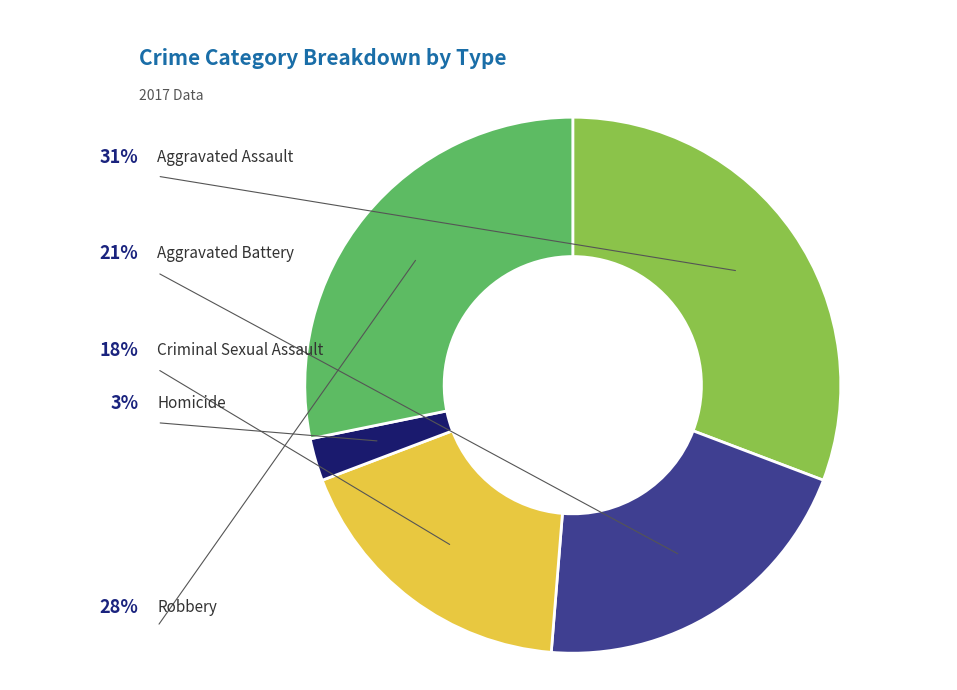

To the nearest percent, what is the average slice percentage?

20%